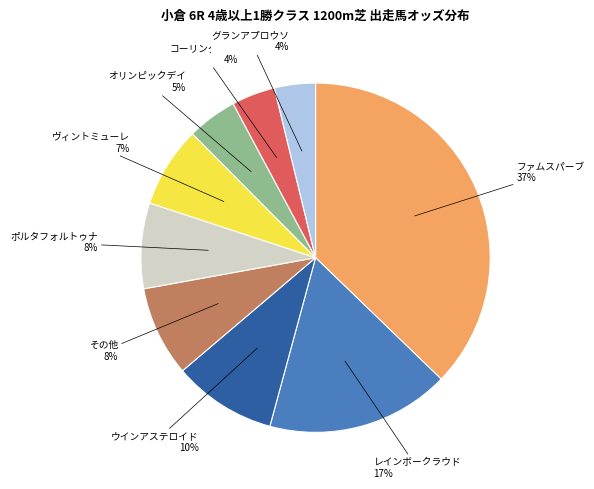

To the nearest percent, what portion does グランアプロウソ represent?

4%